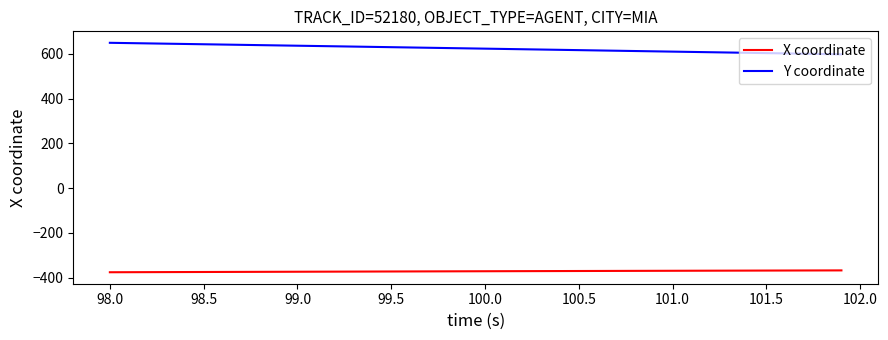

Rank the series by their average value, from highest to lowest.

Y coordinate, X coordinate